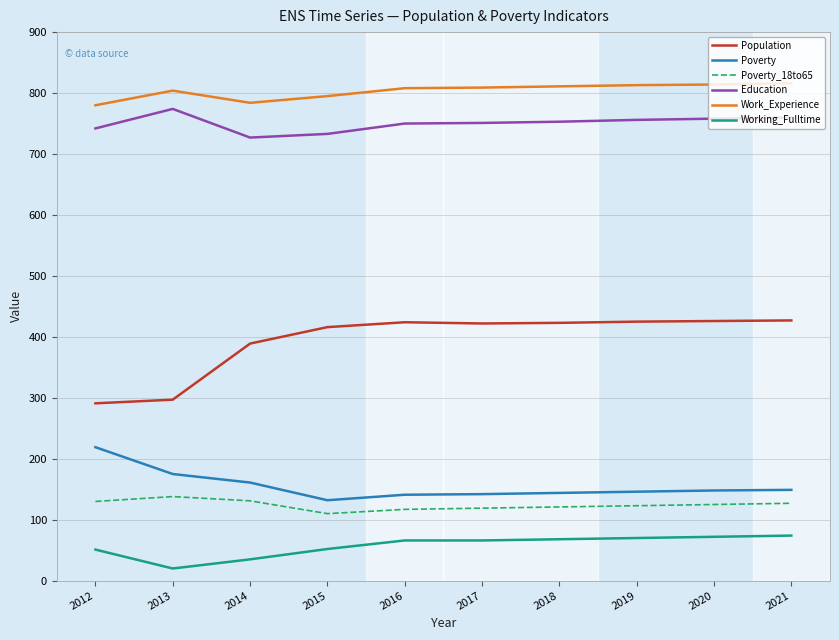

Does the chart display data point markers on the line(s)?

No